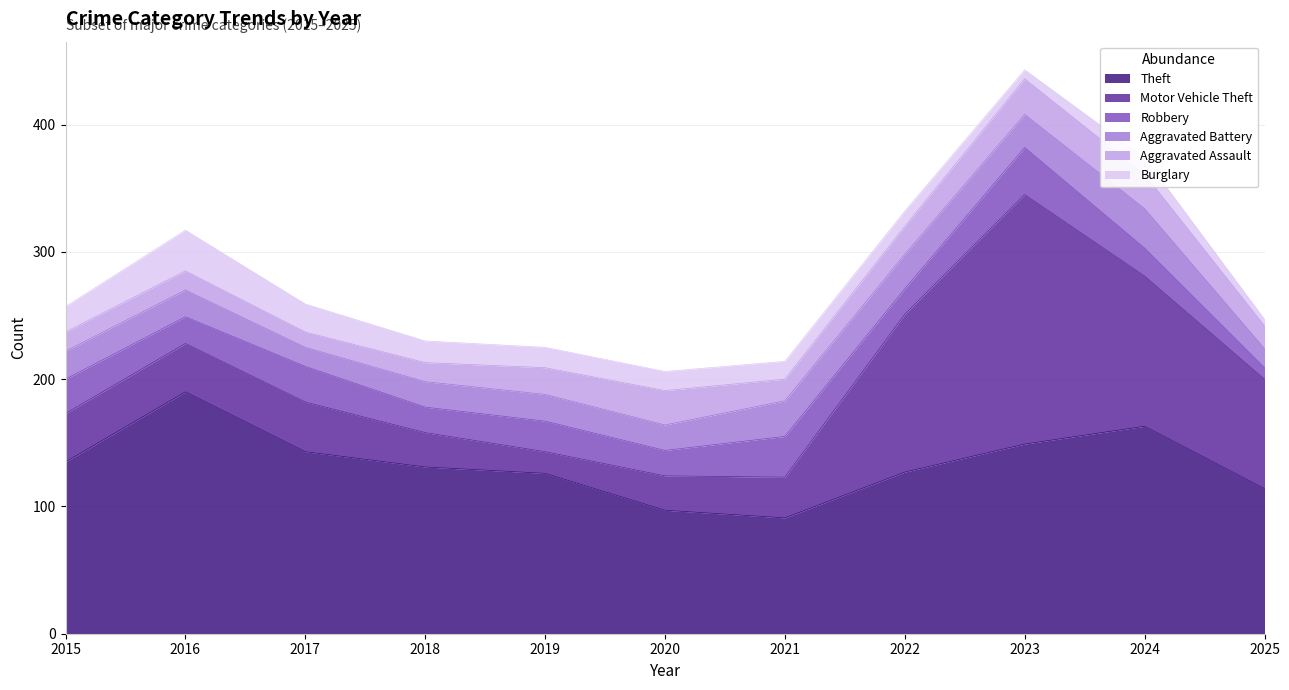

At which label does Theft first exceed 131?

2015